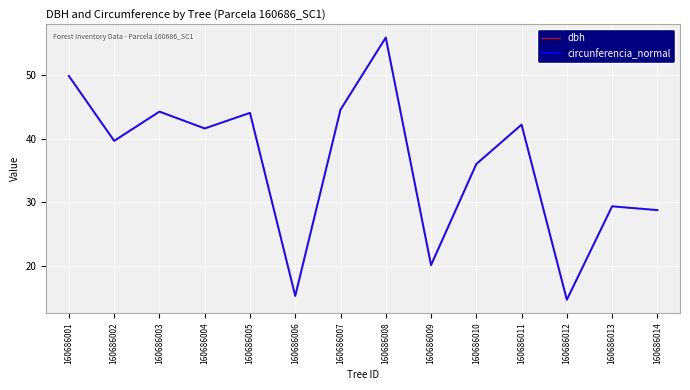

Which series changed the most between 160686004 and 160686005?

dbh